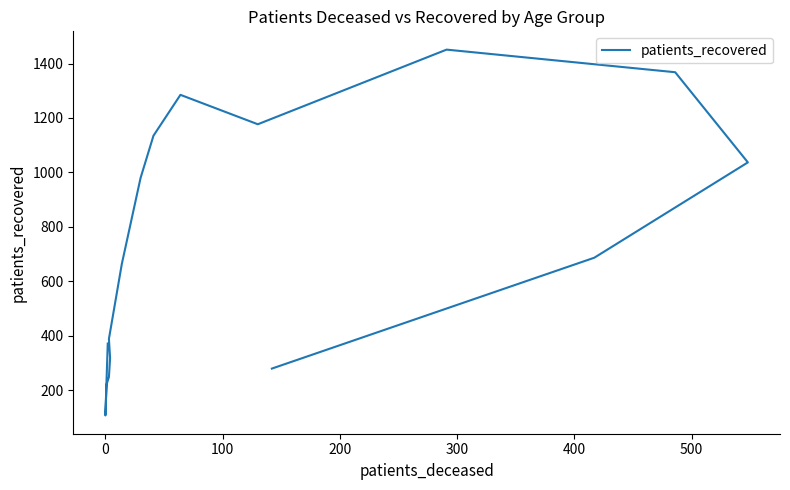

What is the value of the 11th point from the left?

1177